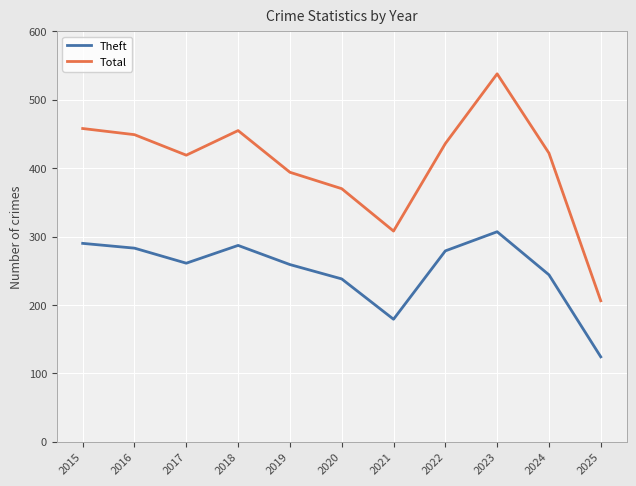

Which series has the widest spread of values?

Total